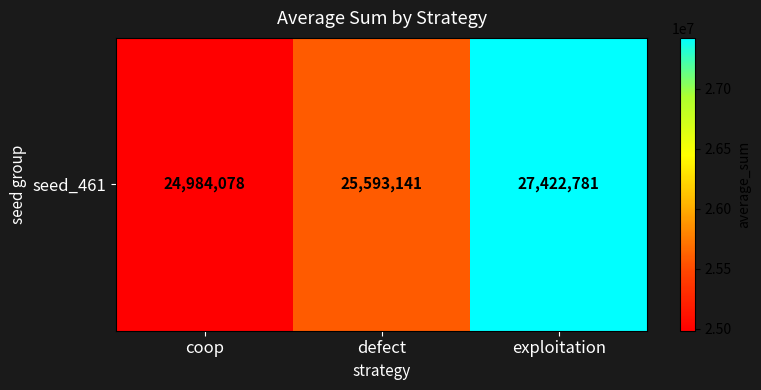

Reading left to right, list all the values displayed in this chart.

coop=24984078	defect=25593141	exploitation=27422781